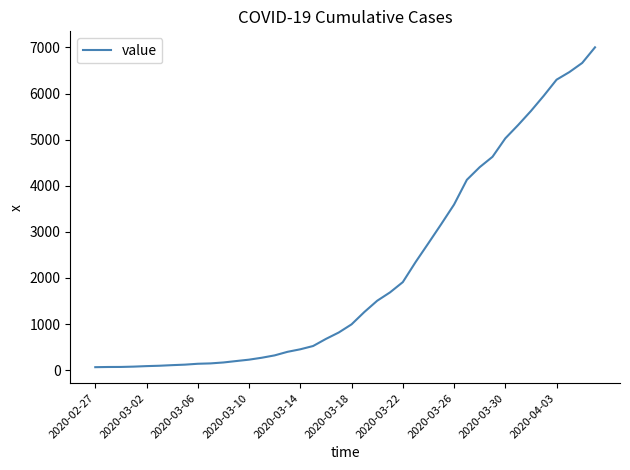

How many lines are shown in the chart?

1